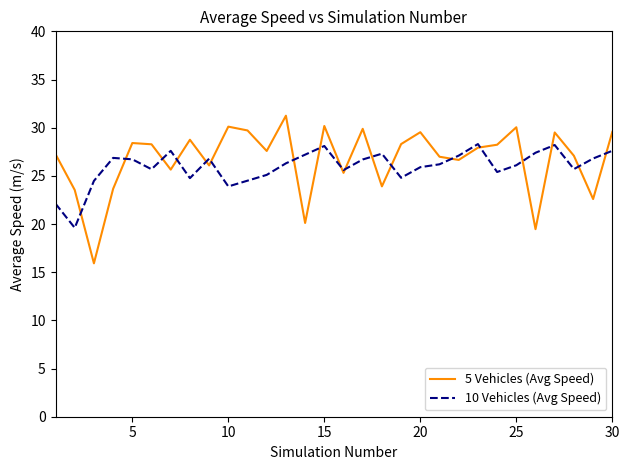

Which series has the largest range (max minus min)?

5 Vehicles (Avg Speed)